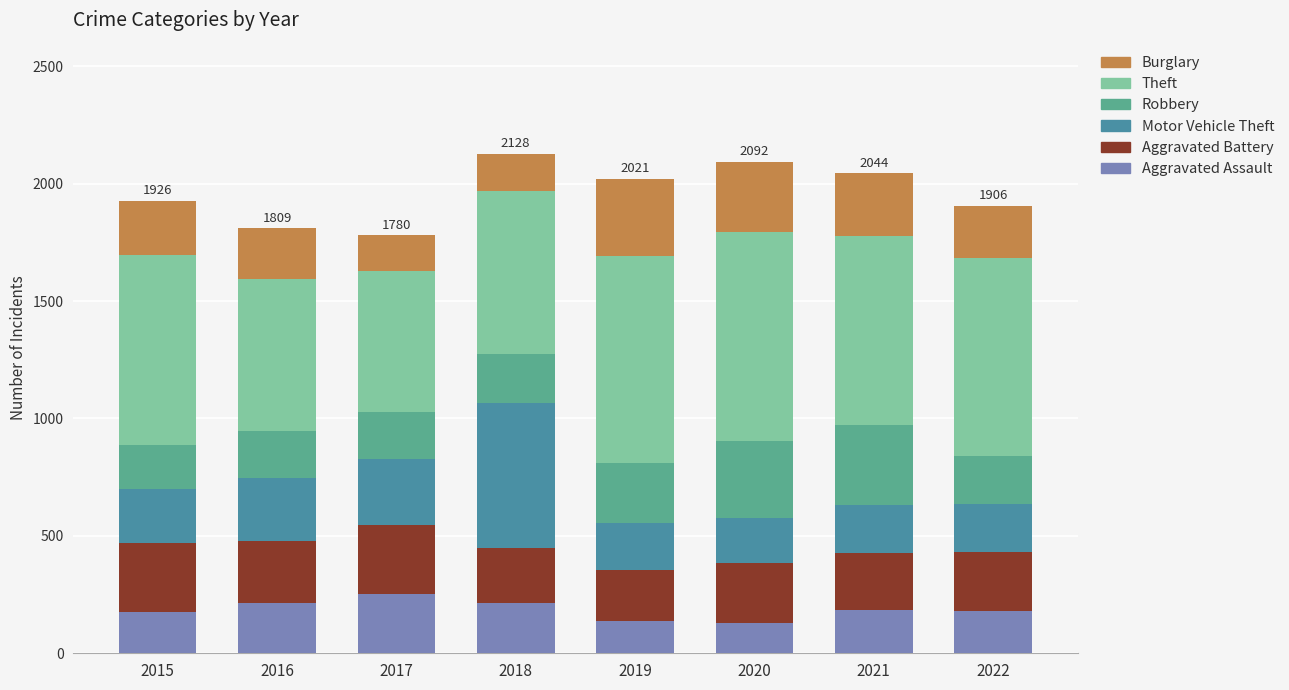

Does the chart contain stacked bars?

Yes